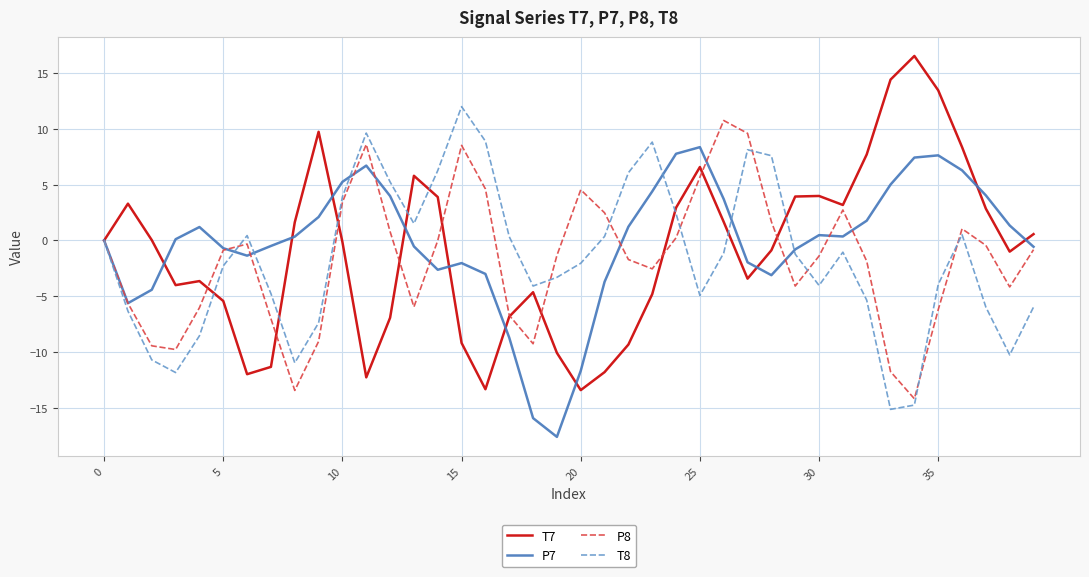

What is the smallest value displayed?

-17.6